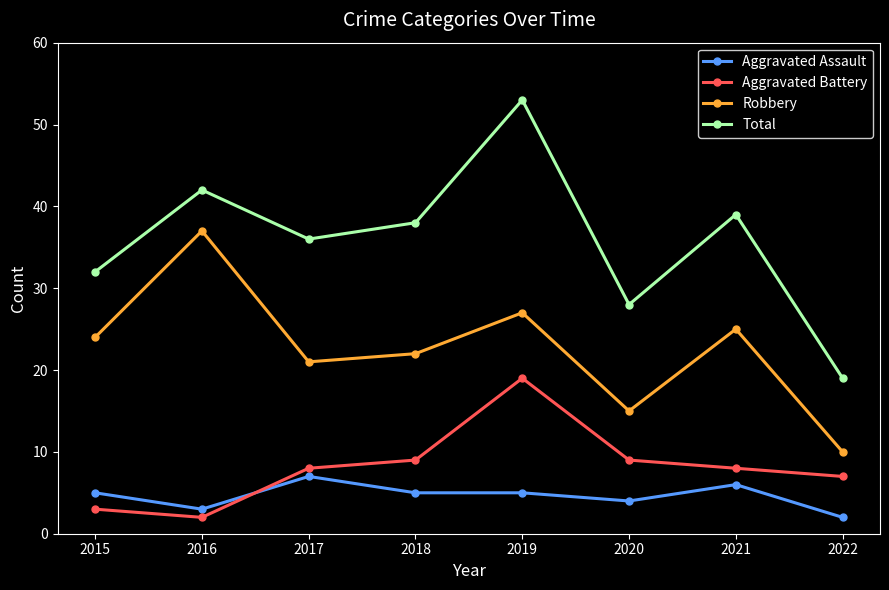

True or false: Total and Aggravated Assault cross at least once.

False